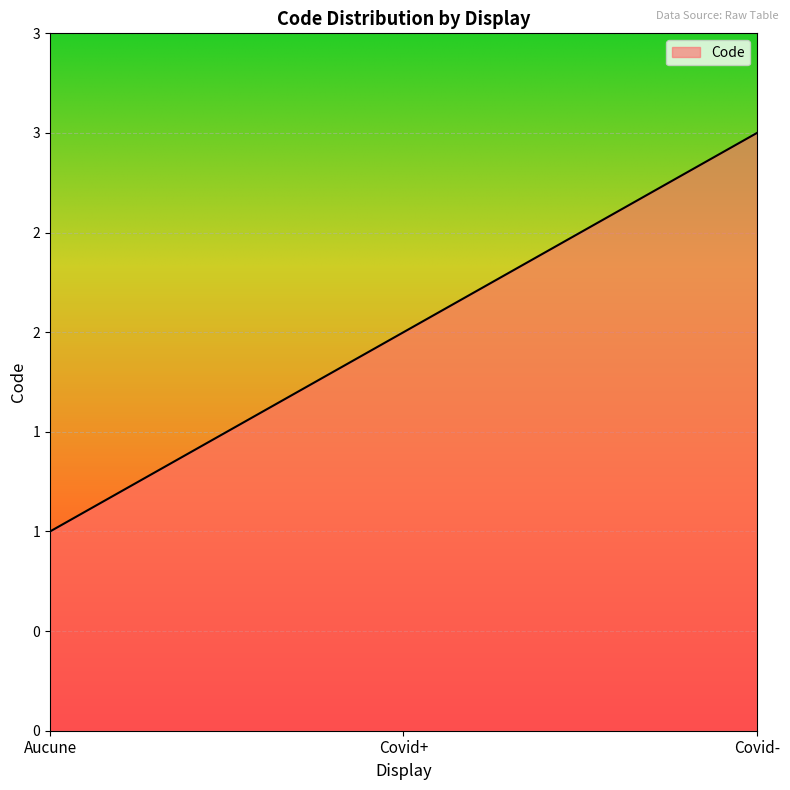

Rank the categories by value from lowest to highest.

Aucune, Covid+, Covid-